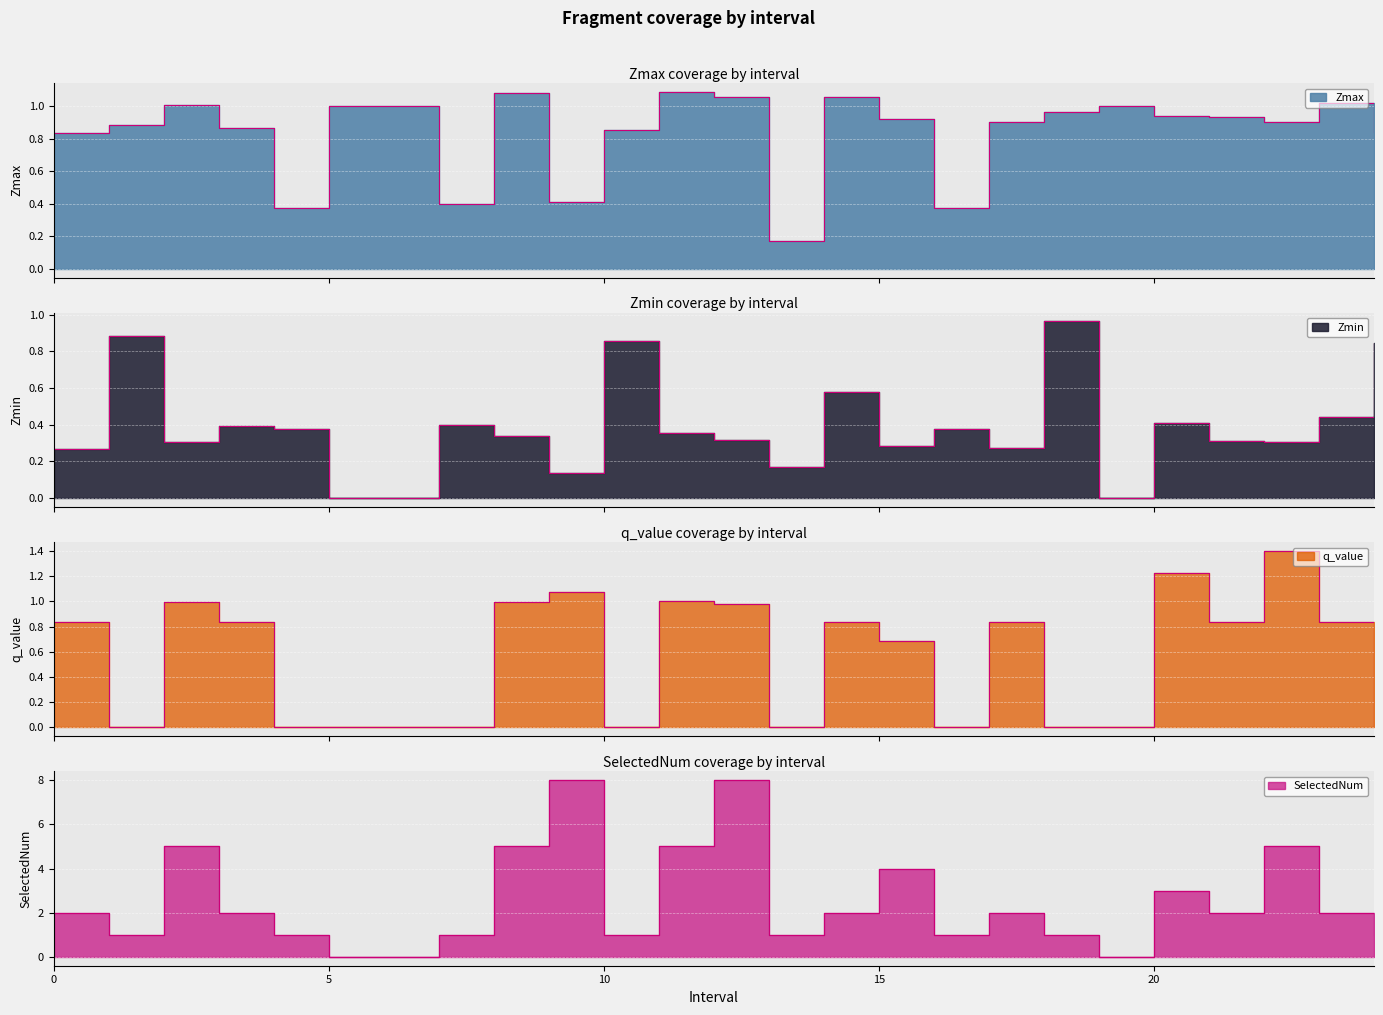

True or false: SelectedNum and q_value intersect in this chart.

False